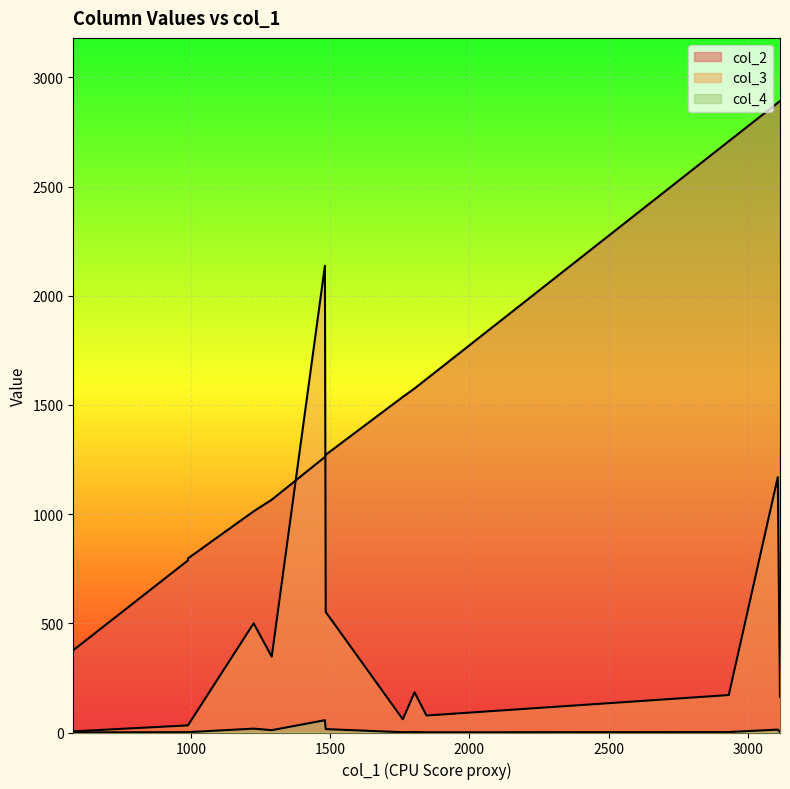

True or false: col_2 and col_4 intersect in this chart.

False